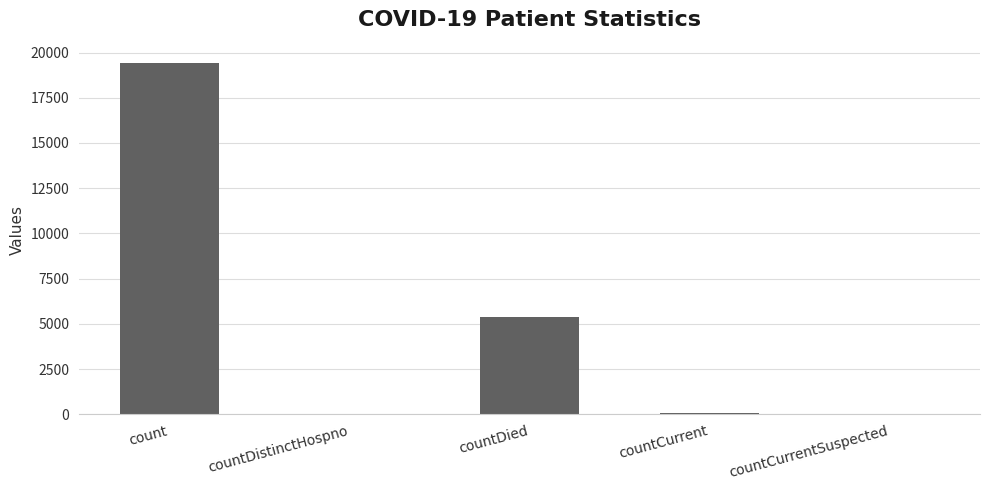

Read the value at countCurrent.

60